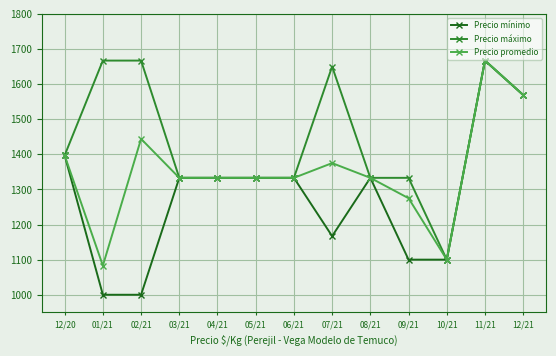

What is the difference between the second highest and second lowest values in the Precio promedio series?

469